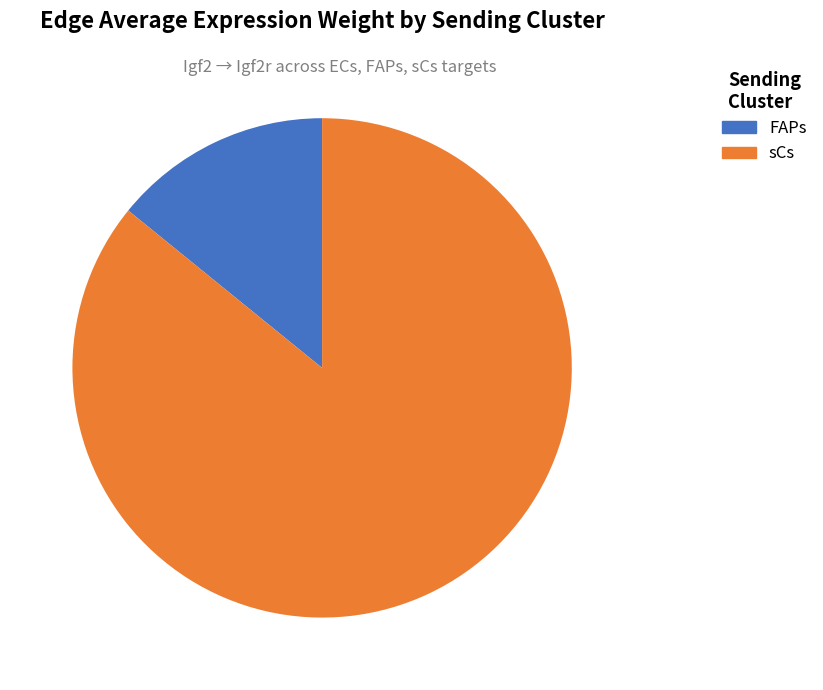

Approximately how many times larger is the value at sCs compared to FAPs?

6.1